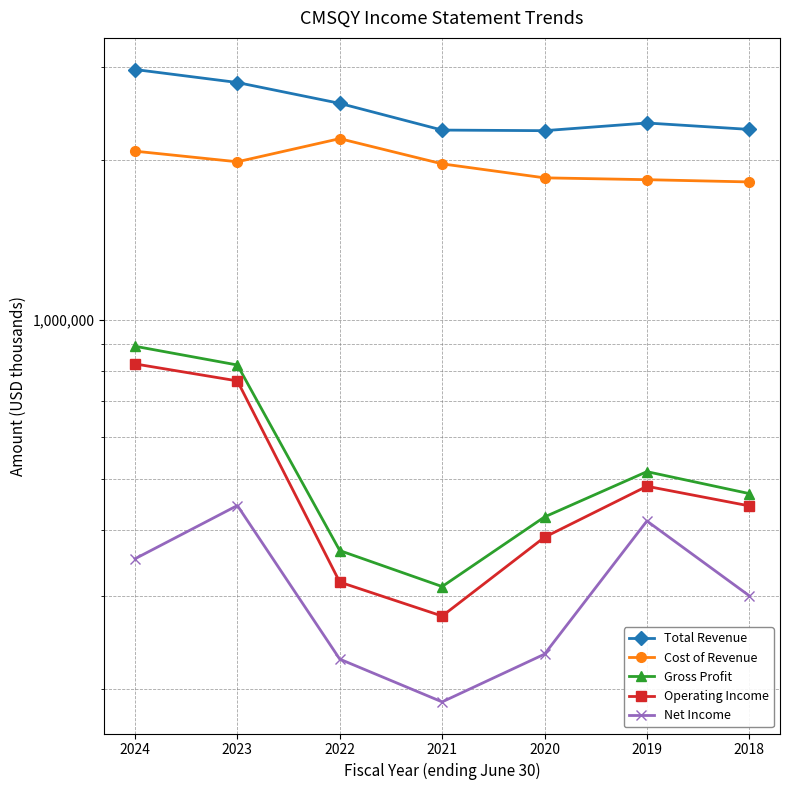

Rank the series by their maximum value, from lowest to highest.

Net Income, Operating Income, Gross Profit, Cost of Revenue, Total Revenue